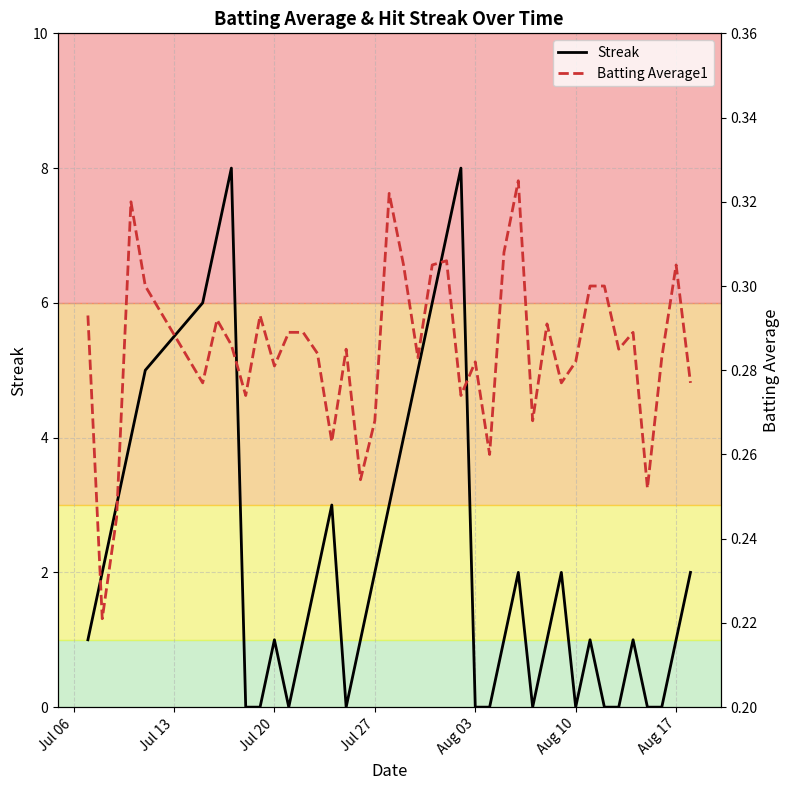

Which series has the largest total across all categories?

Streak